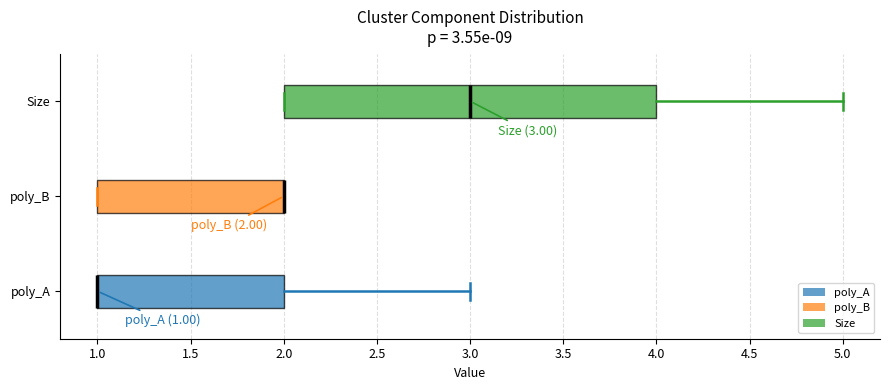

Which box is the widest, from its left edge to its right edge?

Size